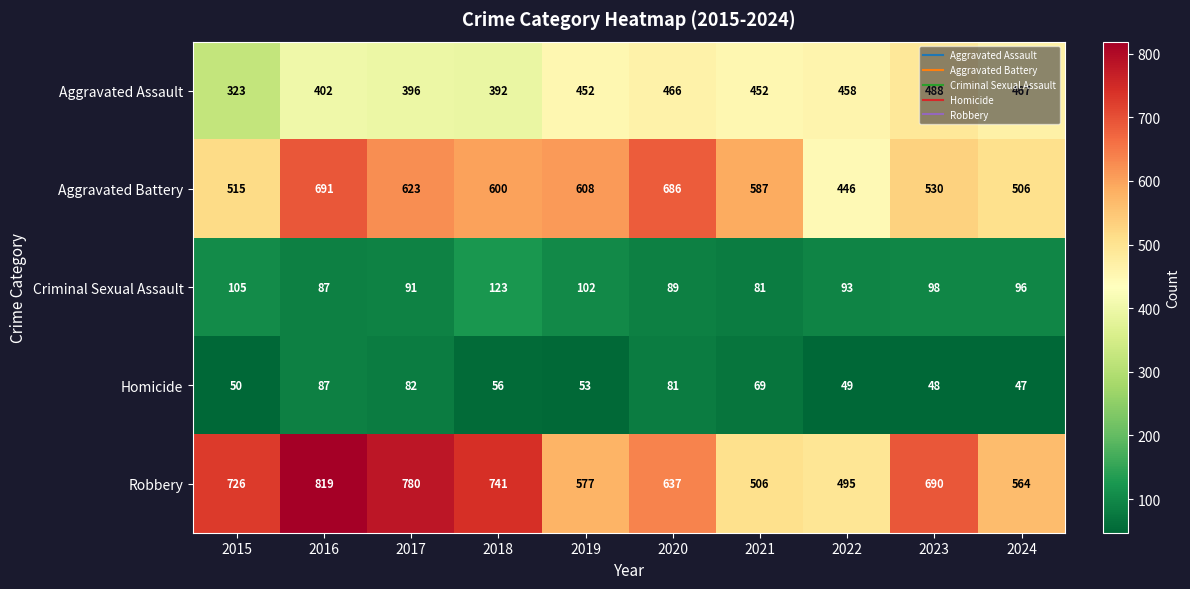

What is the approximate value of Aggravated Battery at 2021, to the nearest 5?

585